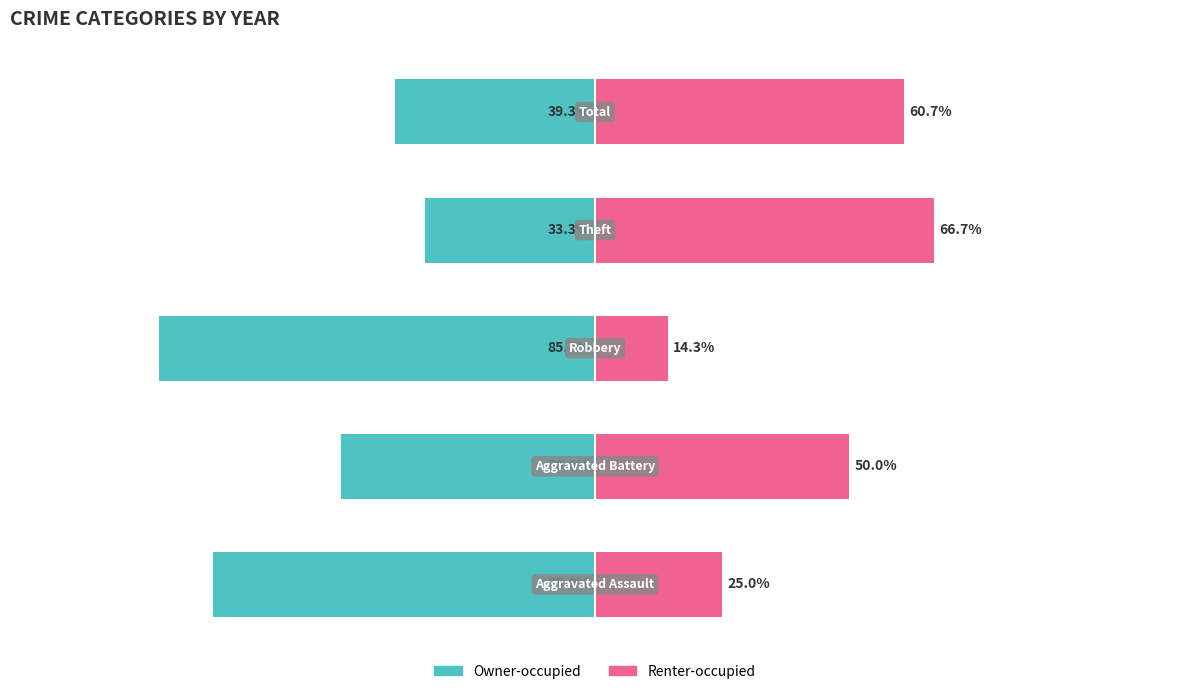

Reading left to right, transcribe all the data shown in this chart.

Owner-occupied: 0=-75.0	1=-50.0	2=-85.7	3=-33.3	4=-39.3
Renter-occupied: 0=25.0	1=50.0	2=14.3	3=66.7	4=60.7